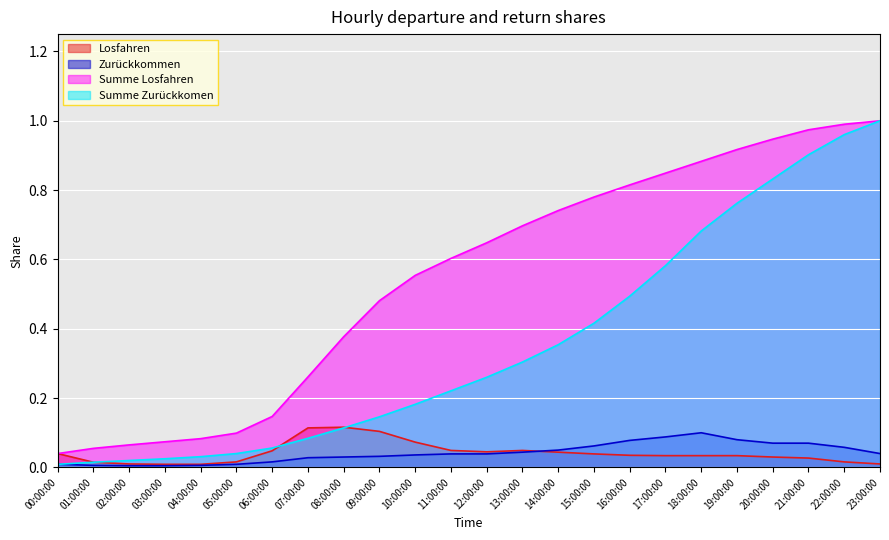

What is the label of the 1st point from the right?

23:00:00